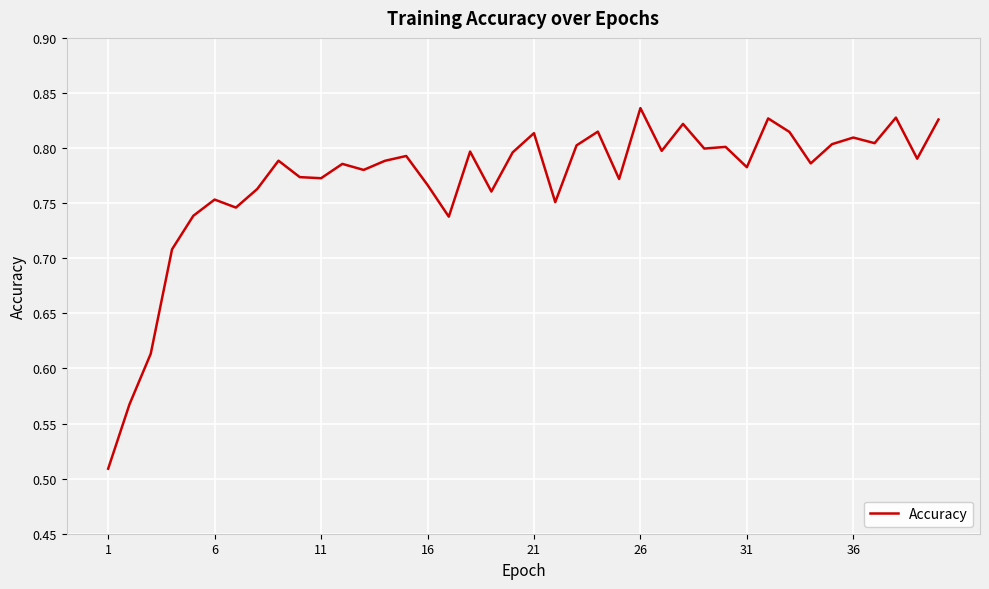

What is the greatest value displayed?

0.8